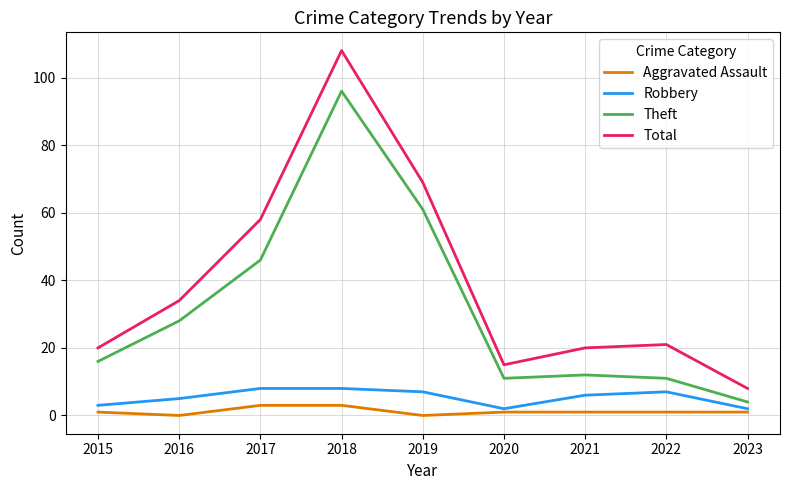

True or false: Robbery has a value of 8 at 2017.

True